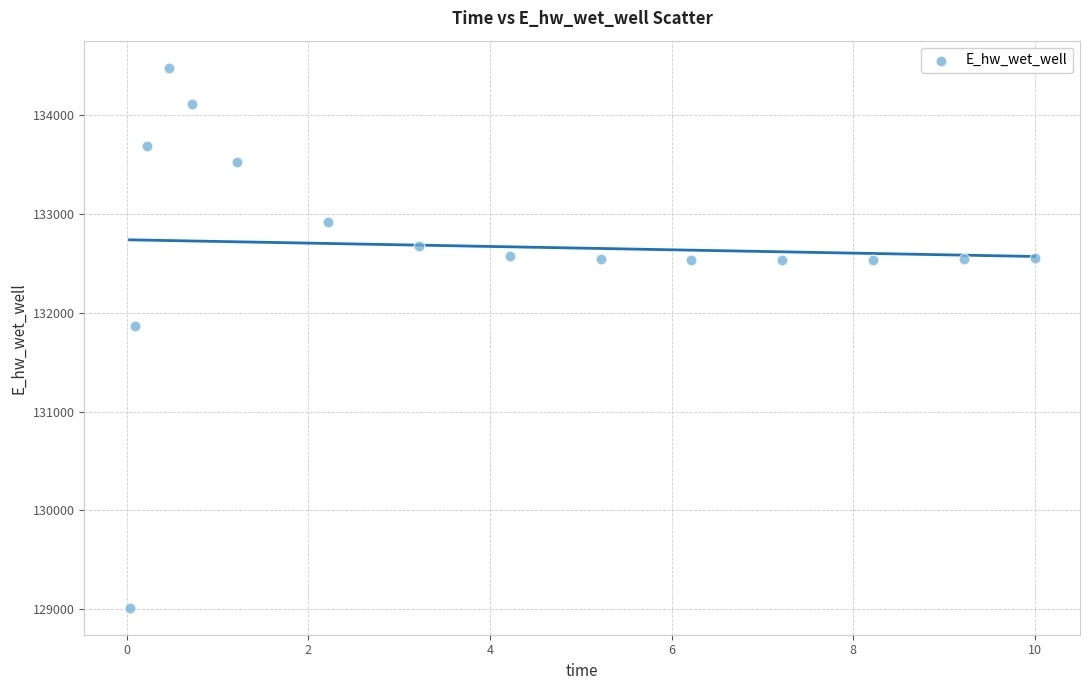

What is the range of Y values (max minus min)?

5465.3